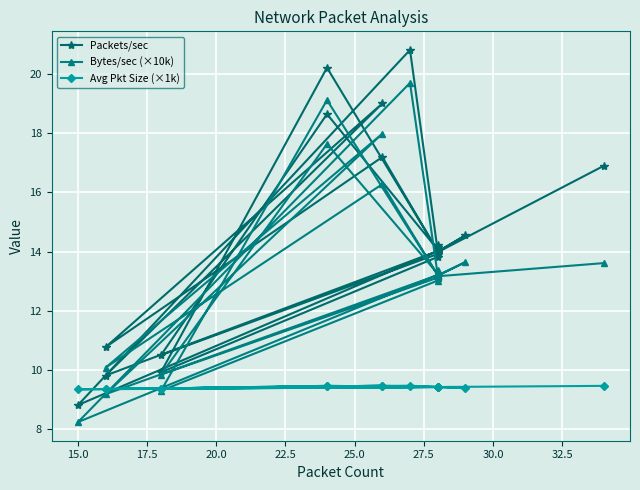

In Avg Pkt Size (×1k), how many points are lower than both neighbors (excluding endpoints)?

6